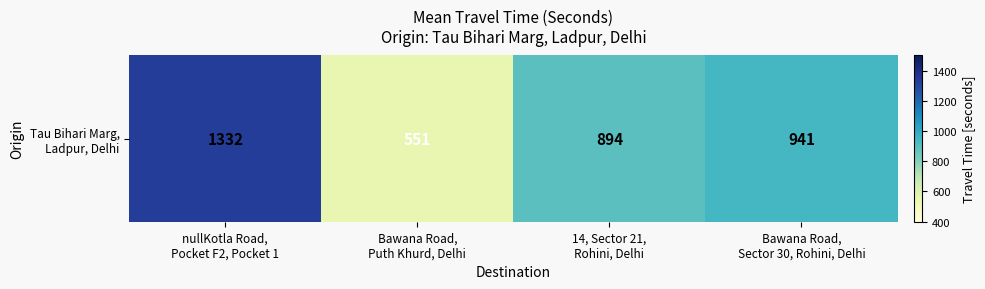

Reading left to right, list all the values displayed in this chart.

1332	551	894	941